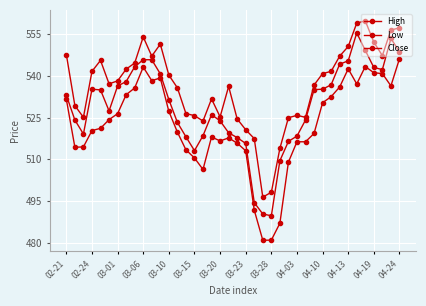

How many lines are shown in the chart?

3